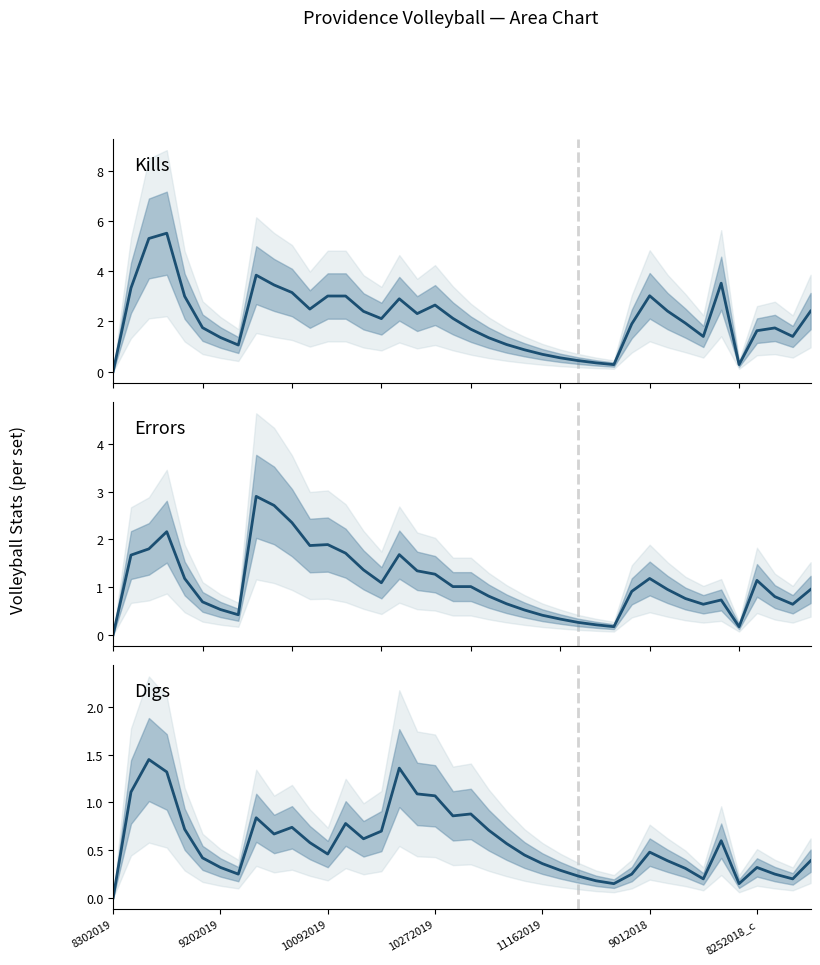

What is the average value of the Errors series?

1.1